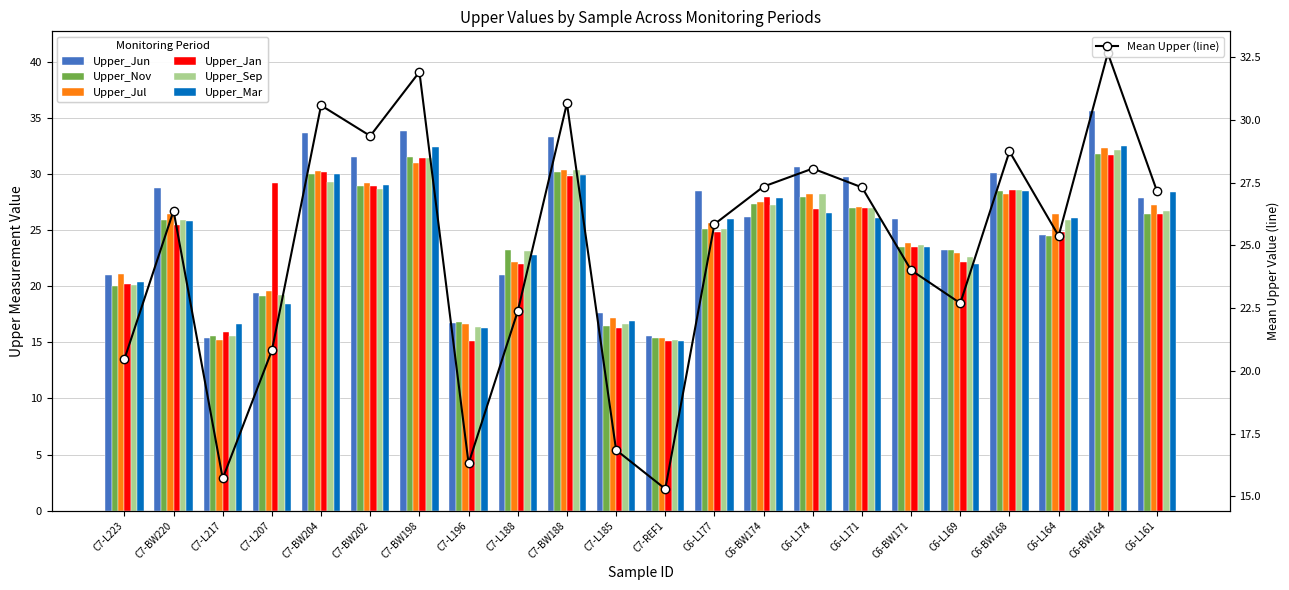

Reading left to right, list all the values displayed in this chart.

Upper_Jun: C7-L223=21.0	C7-BW220=28.8	C7-L217=15.4	C7-L207=19.4	C7-BW204=33.7	C7-BW202=31.5	C7-BW198=33.8	C7-L196=16.7	C7-L188=21.0	C7-BW188=33.3	C7-L185=17.6	C7-REF1=15.6	C6-L177=28.5	C6-BW174=26.2	C6-L174=30.6	C6-L171=29.7	C6-BW171=26.0	C6-L169=23.2	C6-BW168=30.1	C6-L164=24.6	C6-BW164=35.6	C6-L161=27.9
Upper_Nov: C7-L223=20.0	C7-BW220=25.9	C7-L217=15.6	C7-L207=19.1	C7-BW204=30.0	C7-BW202=28.9	C7-BW198=31.5	C7-L196=16.8	C7-L188=23.2	C7-BW188=30.2	C7-L185=16.5	C7-REF1=15.4	C6-L177=25.1	C6-BW174=27.3	C6-L174=28.0	C6-L171=27.0	C6-BW171=23.5	C6-L169=23.2	C6-BW168=28.5	C6-L164=24.5	C6-BW164=31.8	C6-L161=26.4
Upper_Jul: C7-L223=21.1	C7-BW220=26.4	C7-L217=15.2	C7-L207=19.6	C7-BW204=30.3	C7-BW202=29.2	C7-BW198=31.0	C7-L196=16.6	C7-L188=22.2	C7-BW188=30.4	C7-L185=17.2	C7-REF1=15.4	C6-L177=25.6	C6-BW174=27.5	C6-L174=28.2	C6-L171=27.1	C6-BW171=23.9	C6-L169=23.0	C6-BW168=28.2	C6-L164=26.4	C6-BW164=32.3	C6-L161=27.2
Upper_Jan: C7-L223=20.2	C7-BW220=25.5	C7-L217=15.9	C7-L207=29.2	C7-BW204=30.2	C7-BW202=28.9	C7-BW198=31.4	C7-L196=15.1	C7-L188=22.0	C7-BW188=29.8	C7-L185=16.3	C7-REF1=15.1	C6-L177=24.8	C6-BW174=28.0	C6-L174=26.9	C6-L171=27.0	C6-BW171=23.5	C6-L169=22.2	C6-BW168=28.6	C6-L164=24.8	C6-BW164=31.7	C6-L161=26.4
Upper_Sep: C7-L223=20.1	C7-BW220=25.9	C7-L217=15.6	C7-L207=19.2	C7-BW204=29.3	C7-BW202=28.7	C7-BW198=31.4	C7-L196=16.4	C7-L188=23.1	C7-BW188=30.4	C7-L185=16.6	C7-REF1=15.2	C6-L177=25.1	C6-BW174=27.2	C6-L174=28.2	C6-L171=27.0	C6-BW171=23.7	C6-L169=22.6	C6-BW168=28.6	C6-L164=25.9	C6-BW164=32.1	C6-L161=26.7
Upper_Mar: C7-L223=20.4	C7-BW220=25.8	C7-L217=16.6	C7-L207=18.4	C7-BW204=30.0	C7-BW202=29.0	C7-BW198=32.4	C7-L196=16.3	C7-L188=22.8	C7-BW188=29.9	C7-L185=16.9	C7-REF1=15.1	C6-L177=26.0	C6-BW174=27.9	C6-L174=26.5	C6-L171=26.1	C6-BW171=23.5	C6-L169=22.0	C6-BW168=28.5	C6-L164=26.1	C6-BW164=32.5	C6-L161=28.4